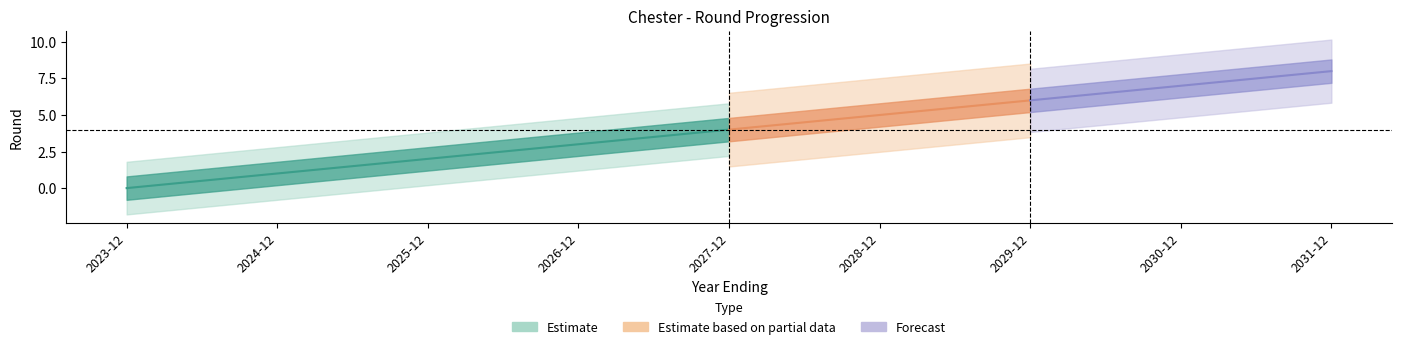

What is the sum of all values?

36